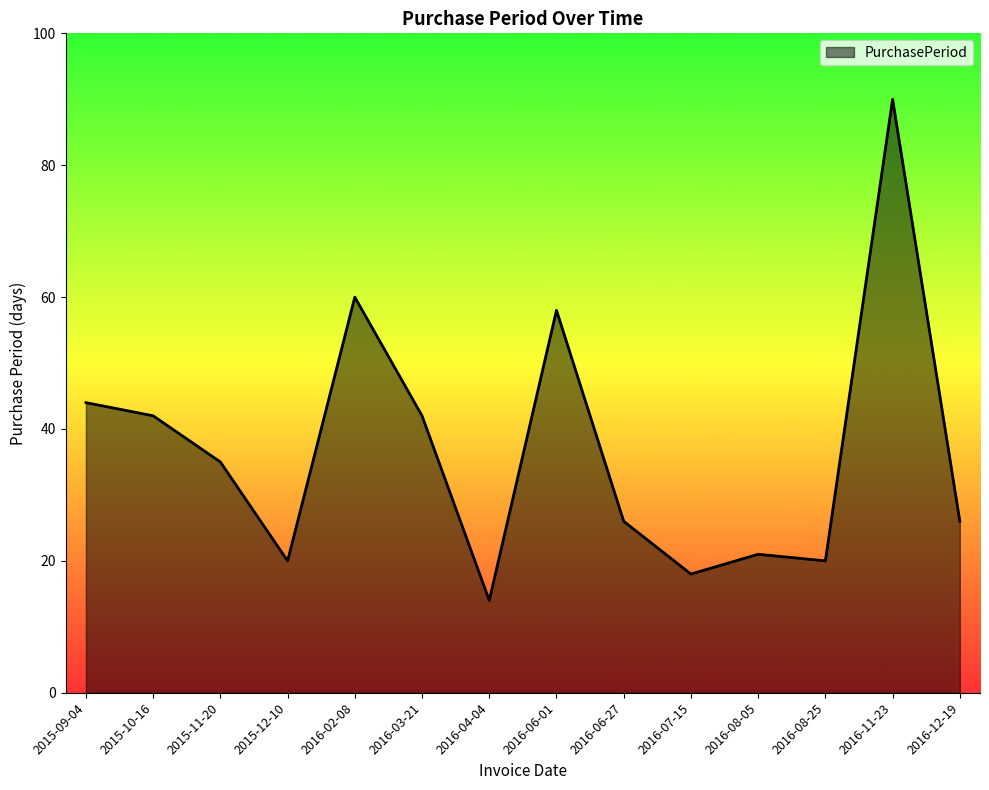

Reading left to right, extract all data points from this chart.

44	42	35	20	60	42	14	58	26	18	21	20	90	26